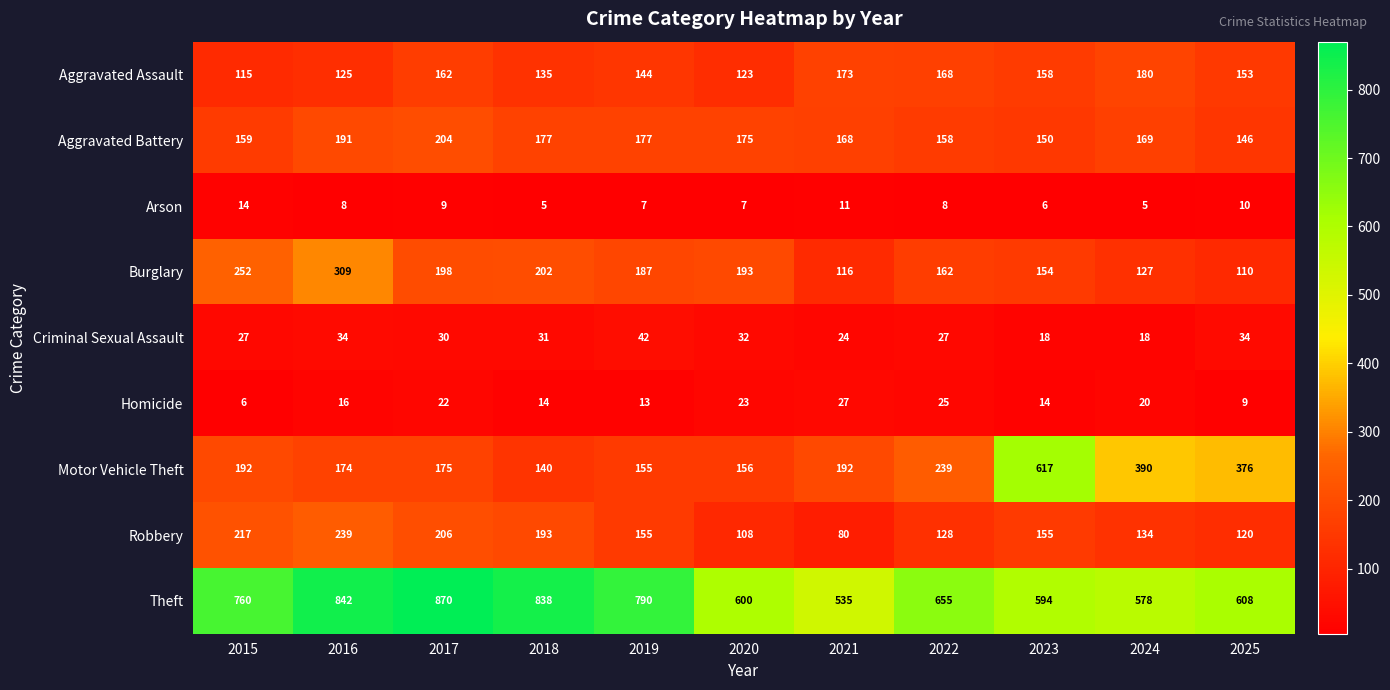

Rank the series by their maximum value, from highest to lowest.

Theft, Motor Vehicle Theft, Burglary, Robbery, Aggravated Battery, Aggravated Assault, Criminal Sexual Assault, Homicide, Arson